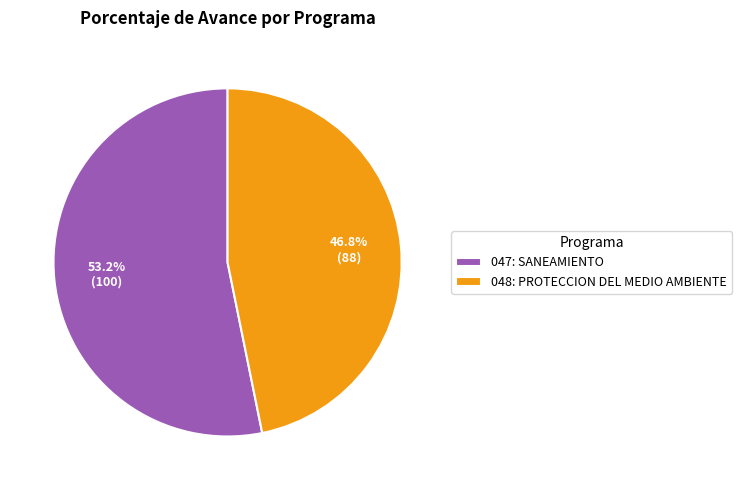

Combined, do 048: PROTECCION DEL MEDIO AMBIENTE and 047: SANEAMIENTO account for over 50%?

Yes